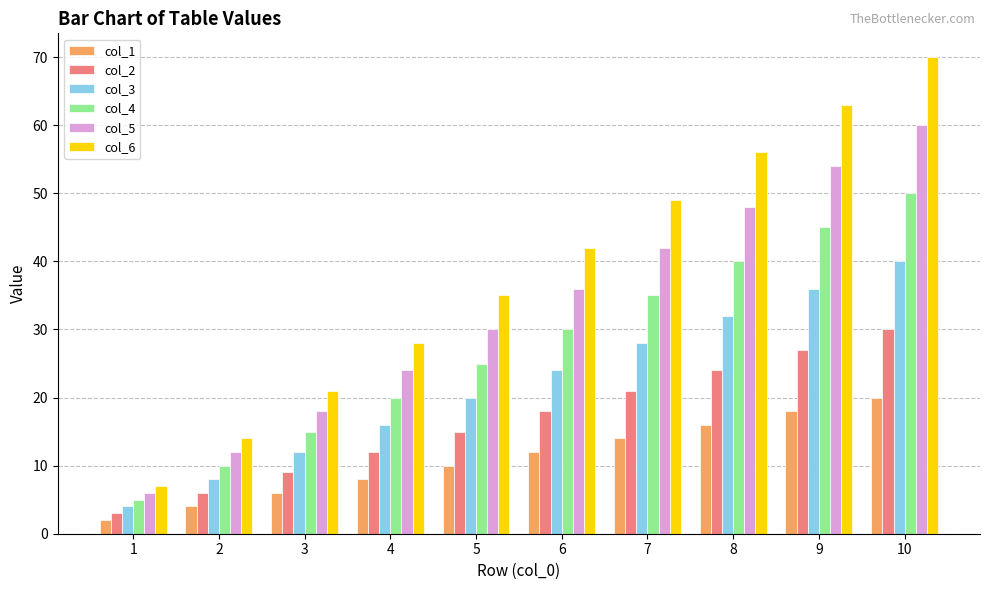

Rank the series by their average value, from highest to lowest.

col_6, col_5, col_4, col_3, col_2, col_1